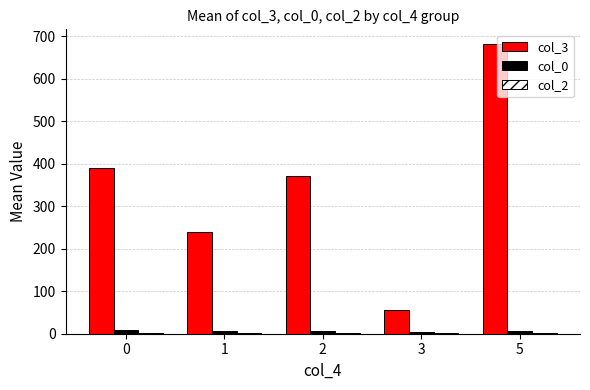

Which series has the largest range (max minus min)?

col_3